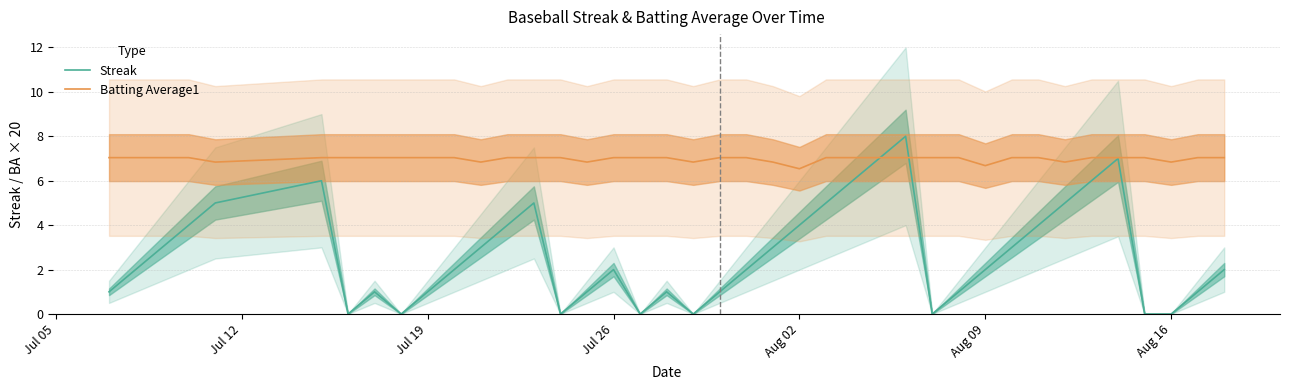

Does the chart have visible grid lines?

Yes